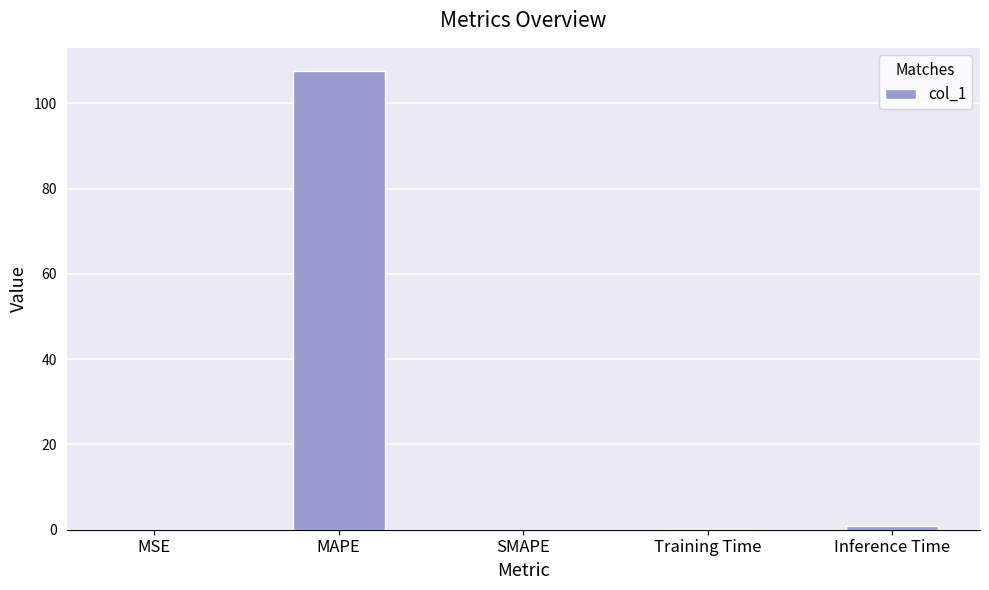

The chart shows a value of 162.0 at MAPE. True or false?

False